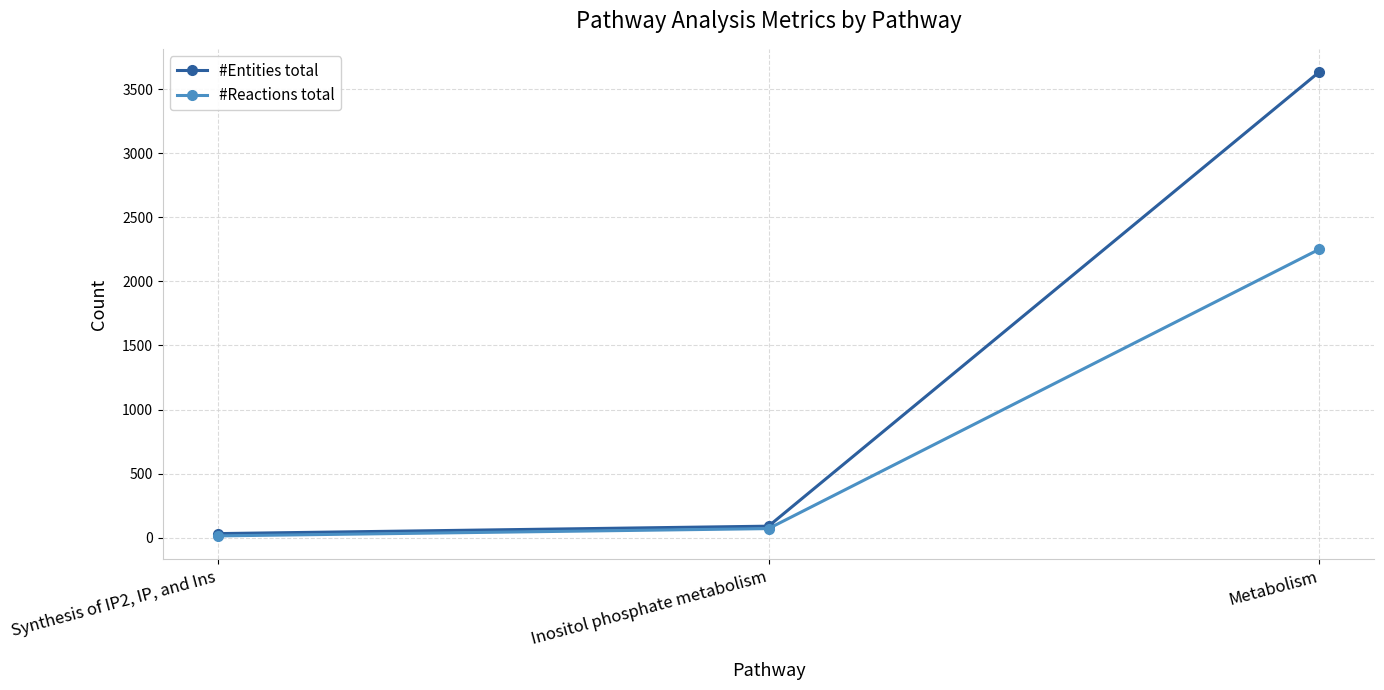

Read the #Reactions total value at Metabolism, to the nearest 10.

2250